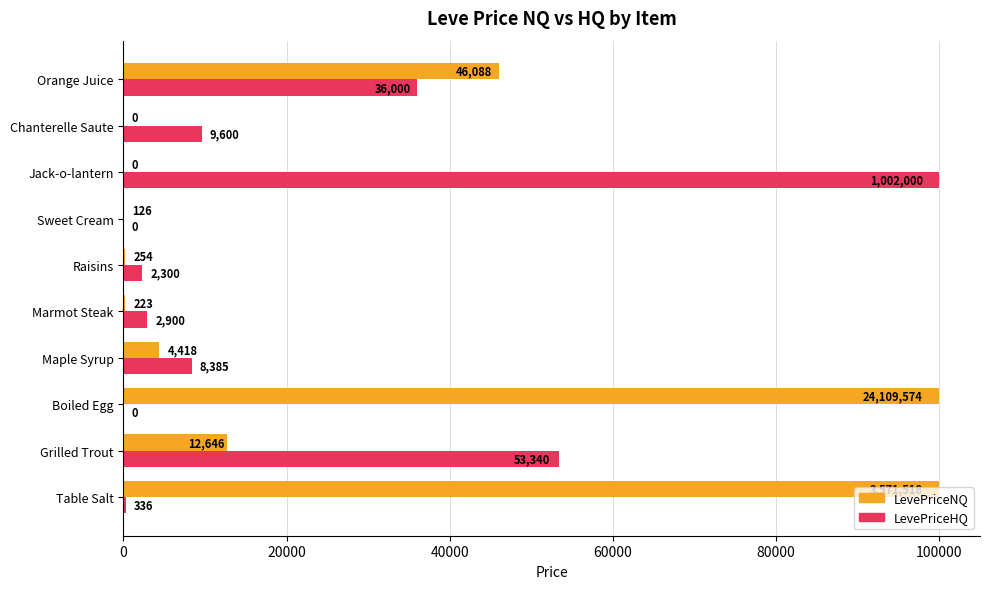

Read the LevePriceHQ value at Maple Syrup.

8384.8